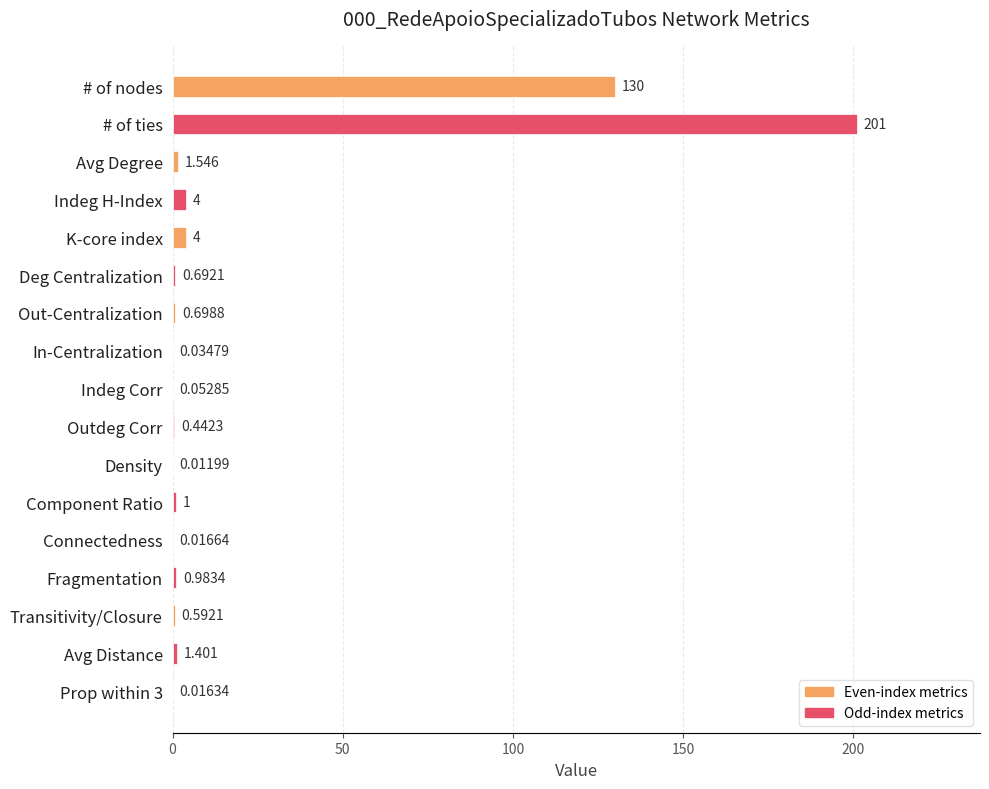

Between Density and Component Ratio, which is larger?

Component Ratio